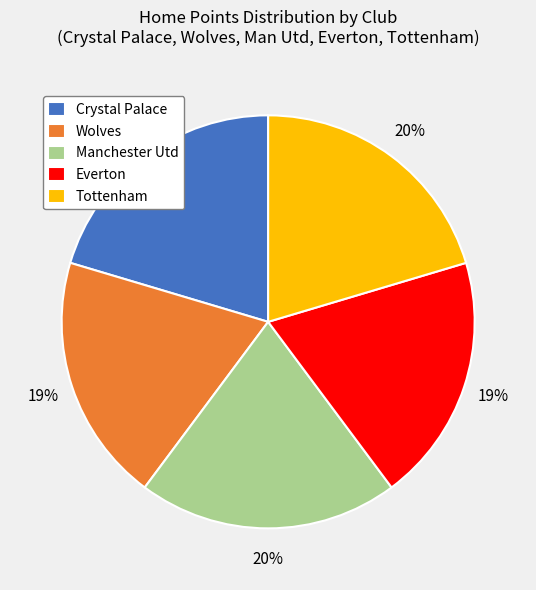

How many slices are in this pie chart?

5